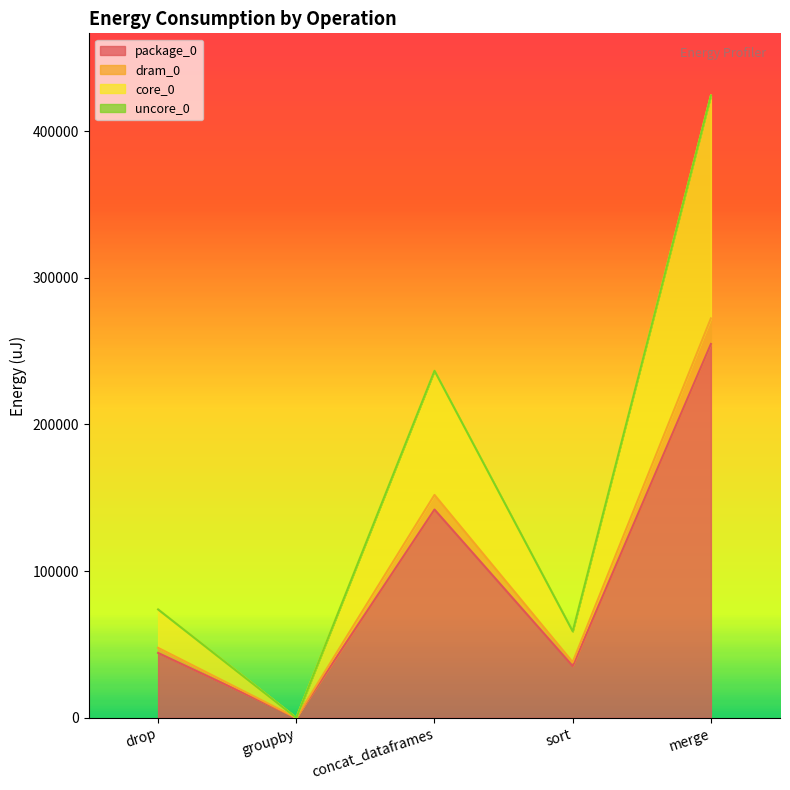

True or false: core_0 has a value of 24912 at drop.

False